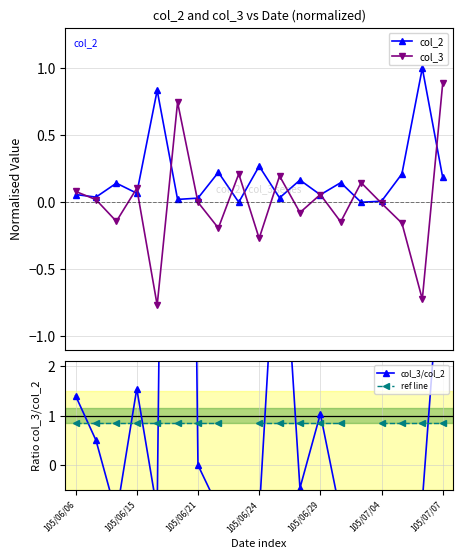

True or false: ref line has more than 2 interior local peaks.

False